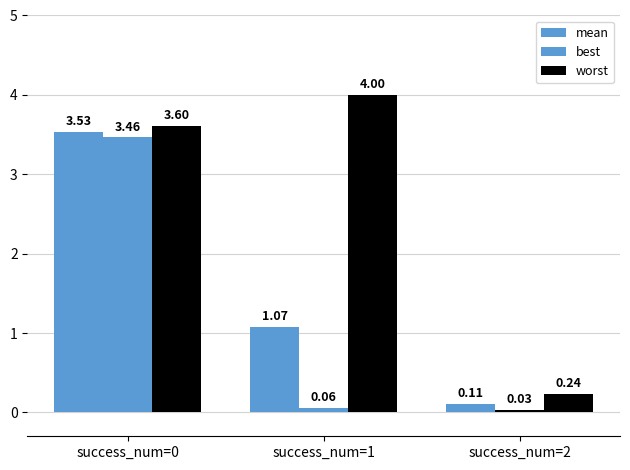

How many categories are shown in the chart?

3